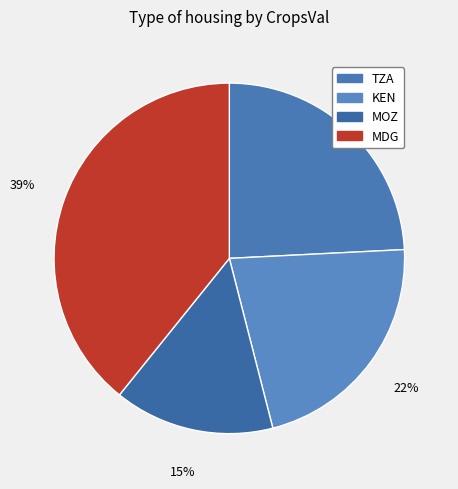

Is it true that KEN is 31% of the pie?

False